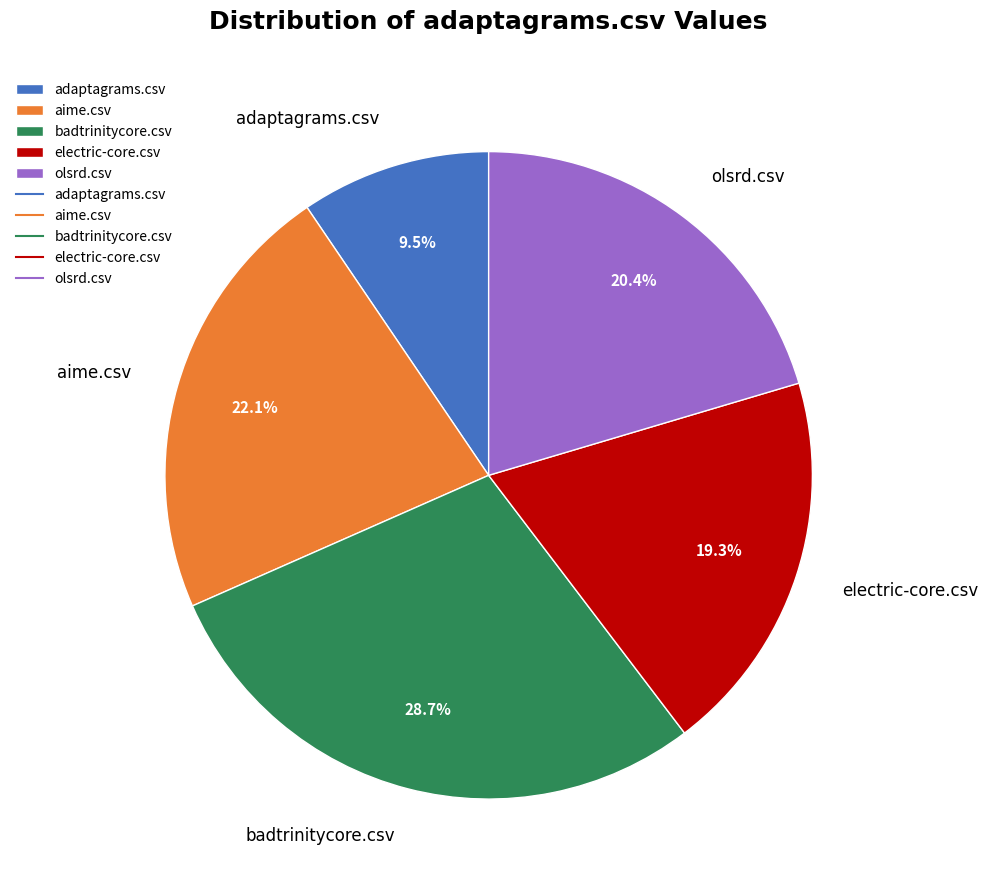

Between aime.csv and adaptagrams.csv, which is larger?

aime.csv